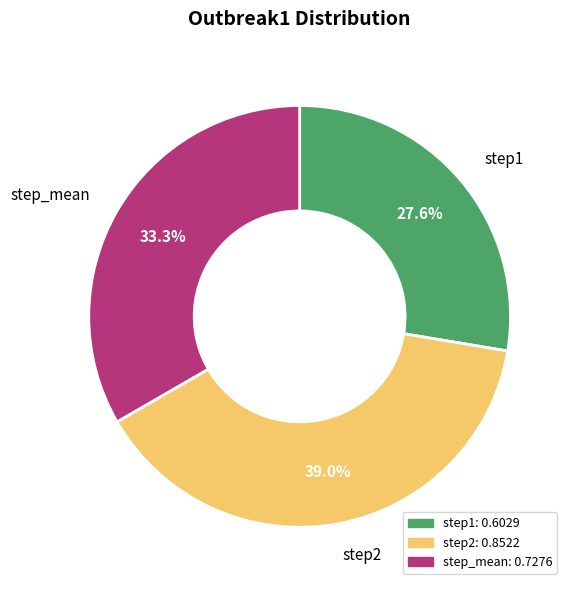

To the nearest percent, what portion does step_mean represent?

33%